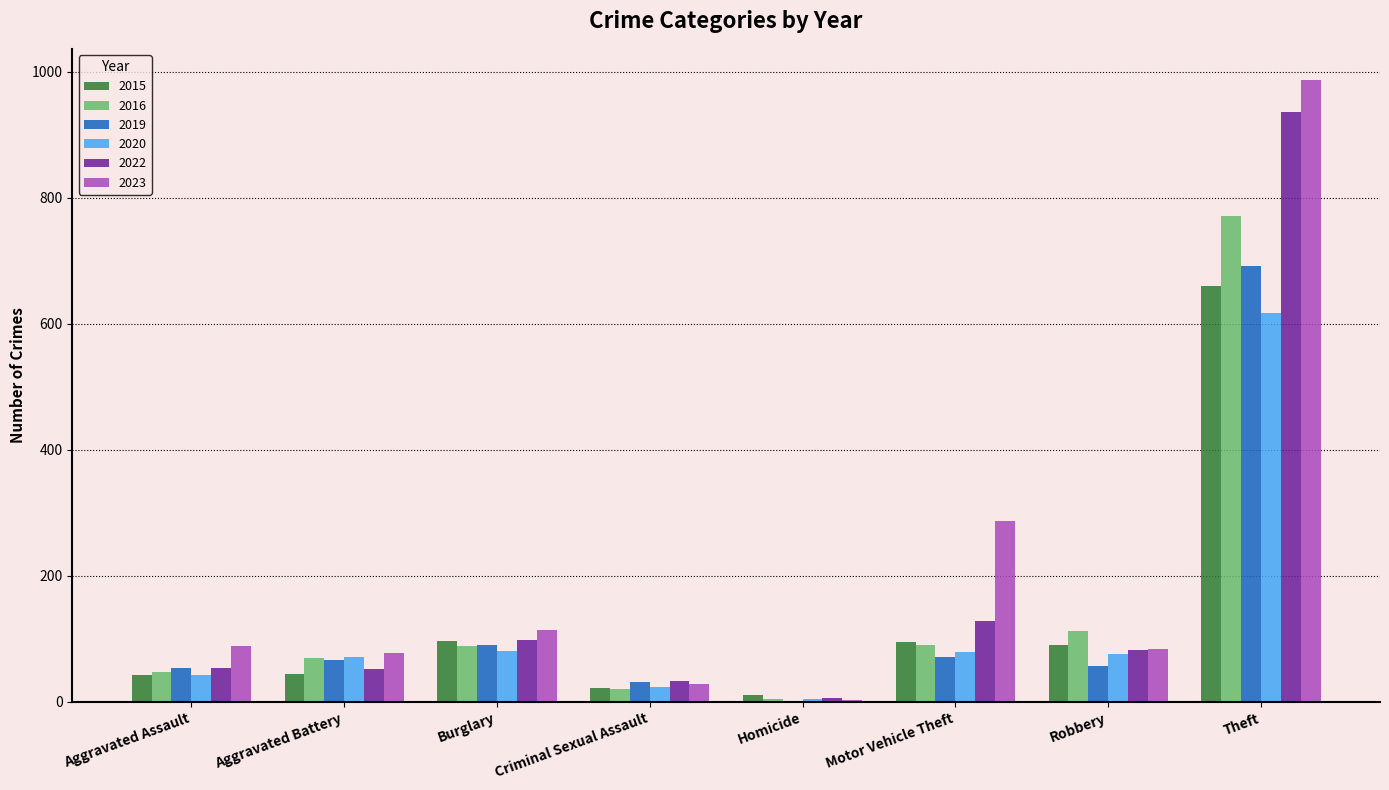

Which category has the highest value in the 2020 series?

Theft